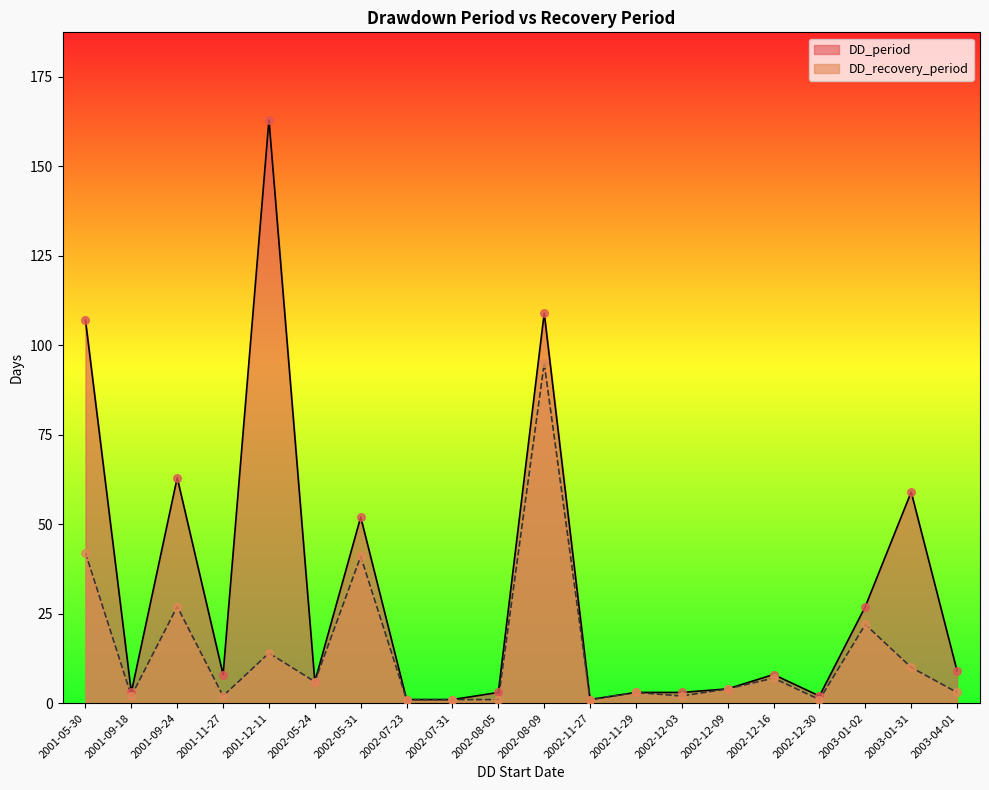

What is the total value across all series at 2002-05-24?

12